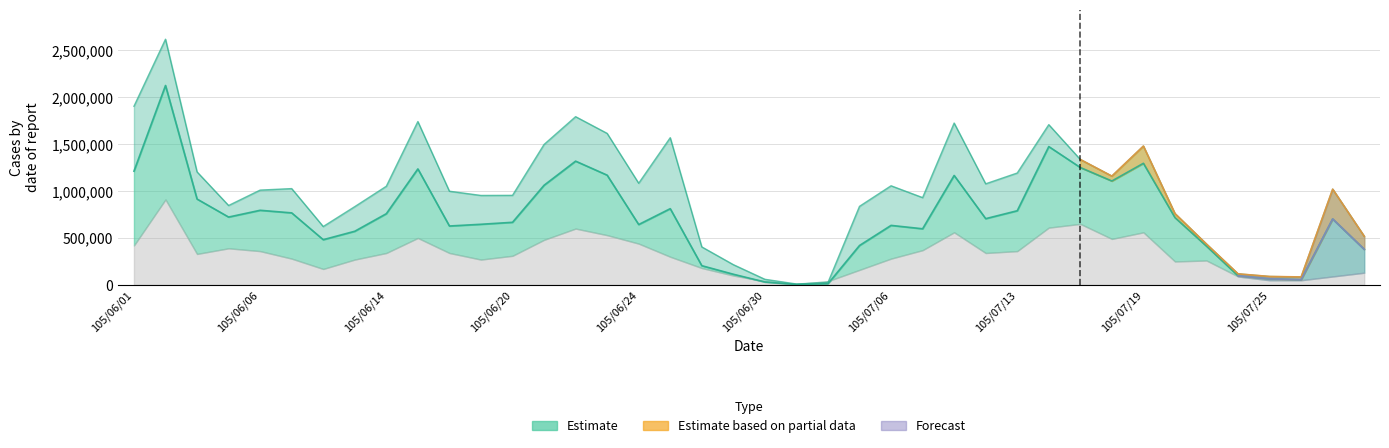

The col_1 series shows 2127924 at 105/07/13. True or false?

False